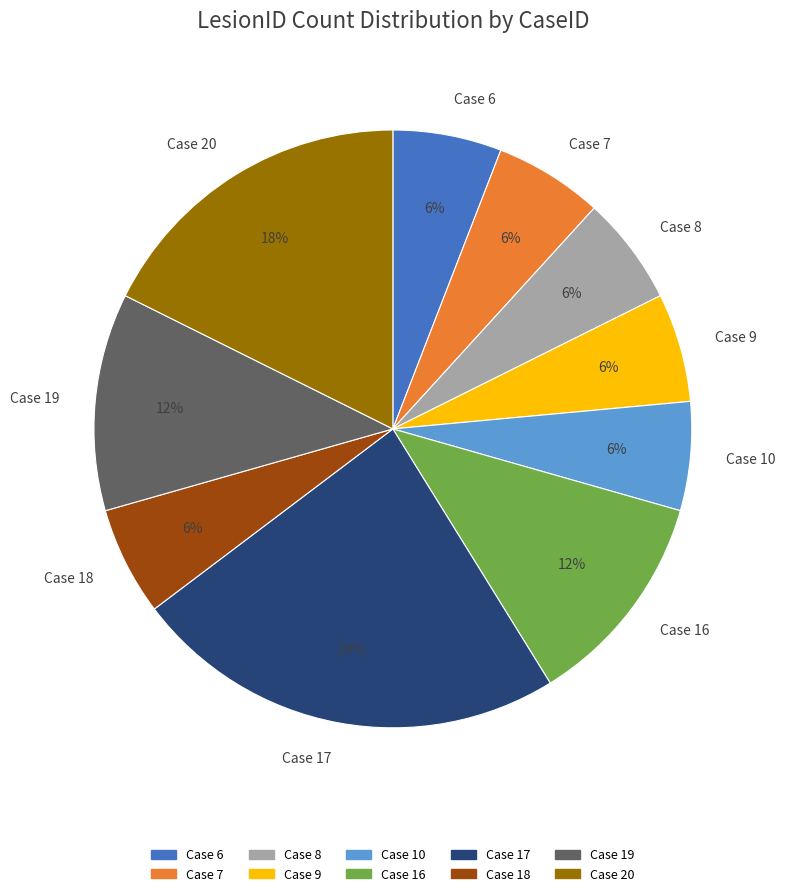

Is the sum of Case 10 and Case 6 greater than half?

No